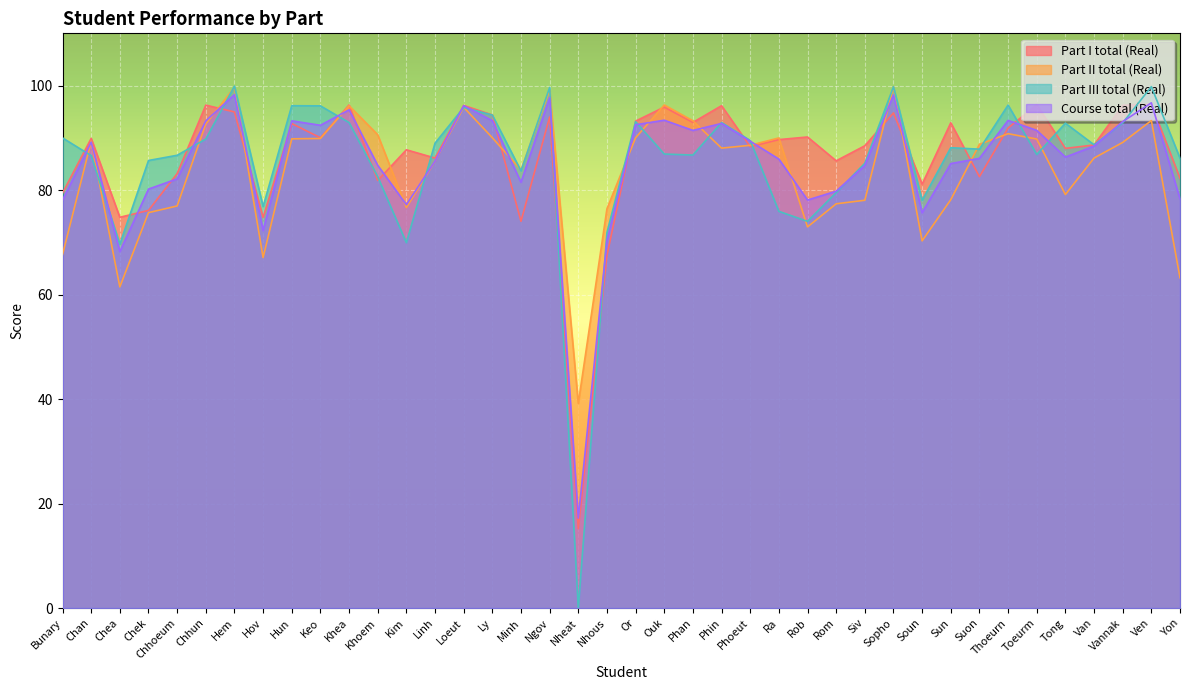

How many data points in Part II total (Real) are above 88?

22